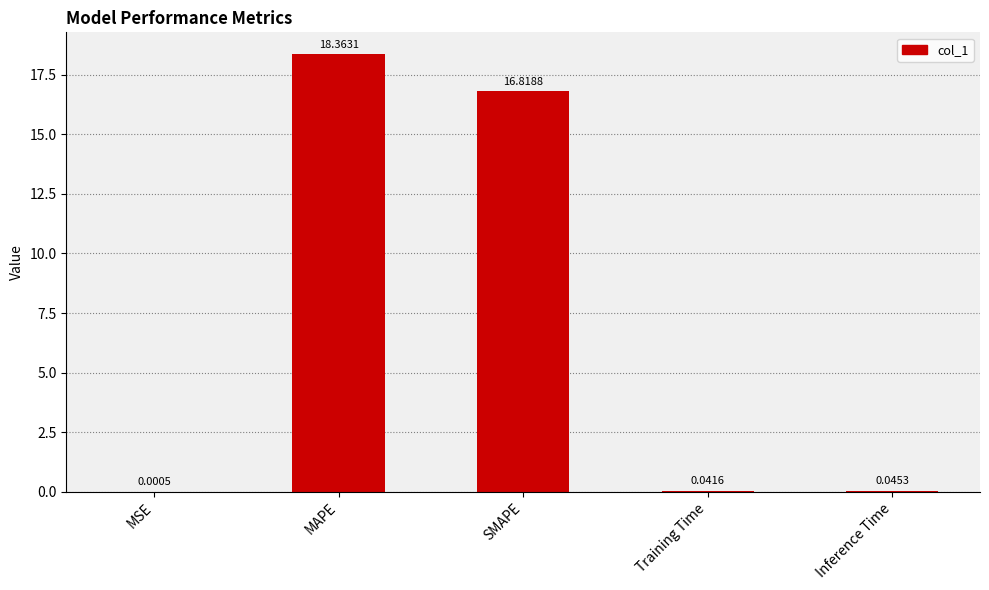

What is the greatest value displayed?

18.4